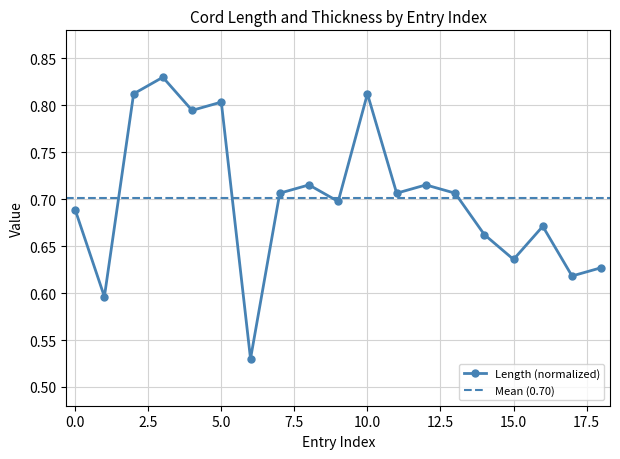

What is the value of the 18th point from the left?

0.6